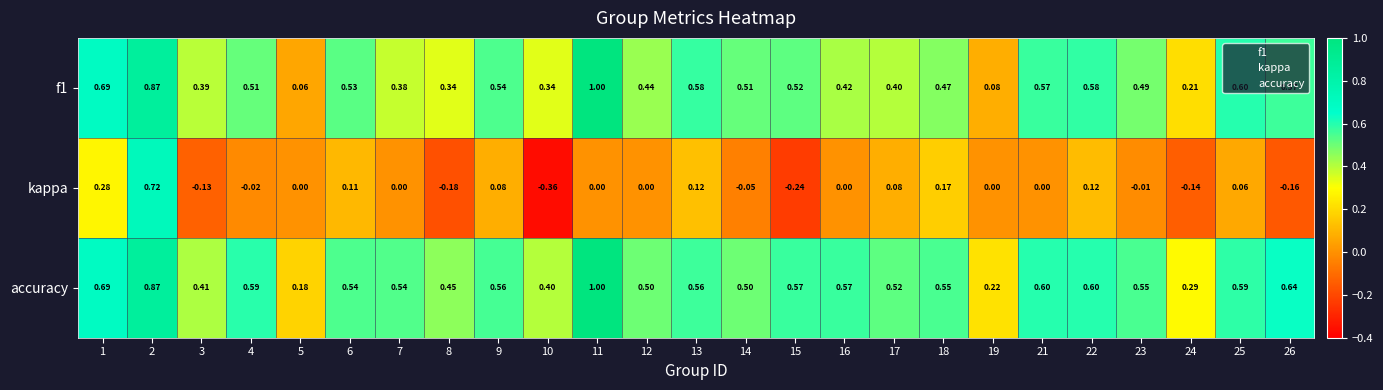

Is the value of f1 at 17 greater than the value of accuracy at 25?

No